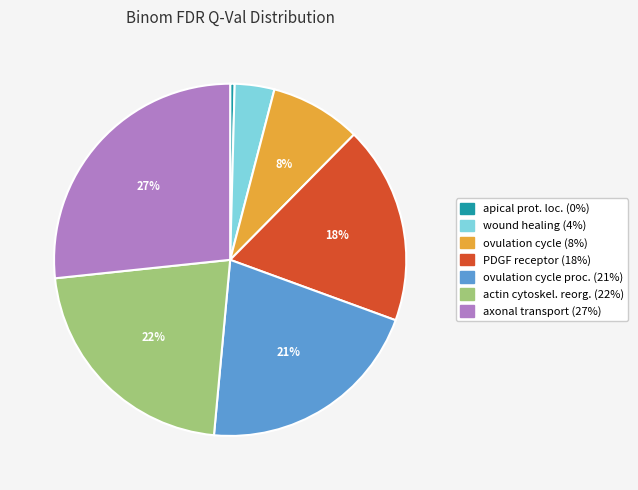

To the nearest percent, what is the average slice percentage?

14%